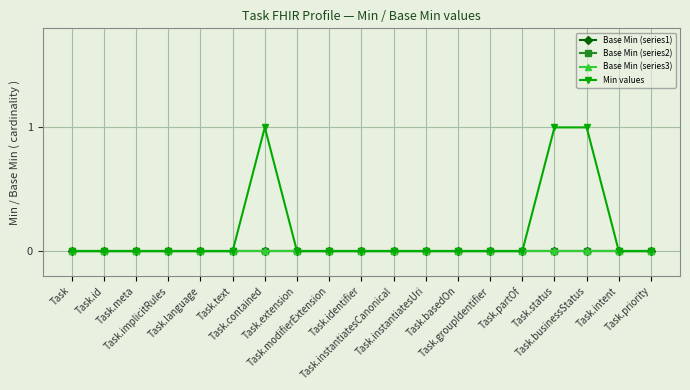

Does the chart display data point markers on the line(s)?

Yes